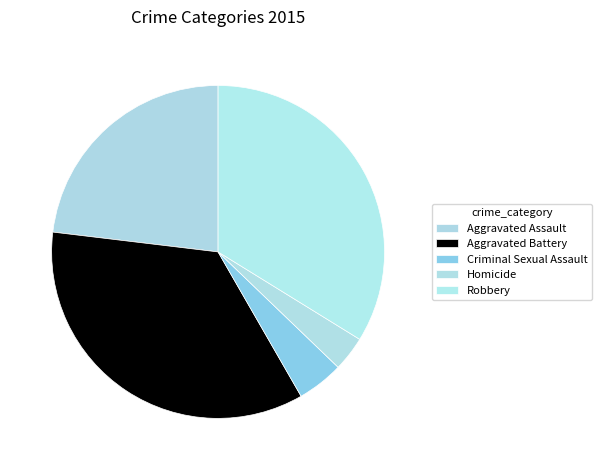

What percentage is the Criminal Sexual Assault slice, to the nearest percent?

5%